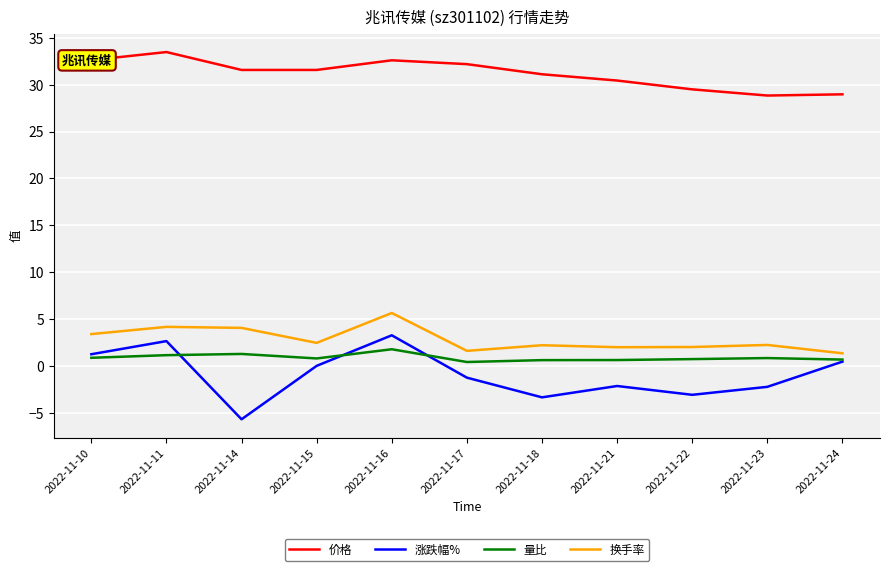

At which label is 价格 closest to 31?

2022-11-18